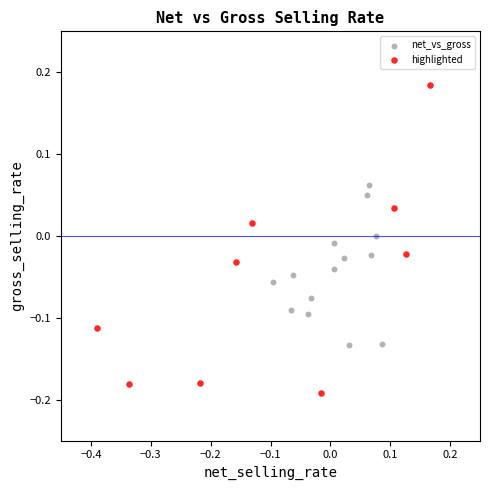

Which series has the widest spread of Y values?

highlighted